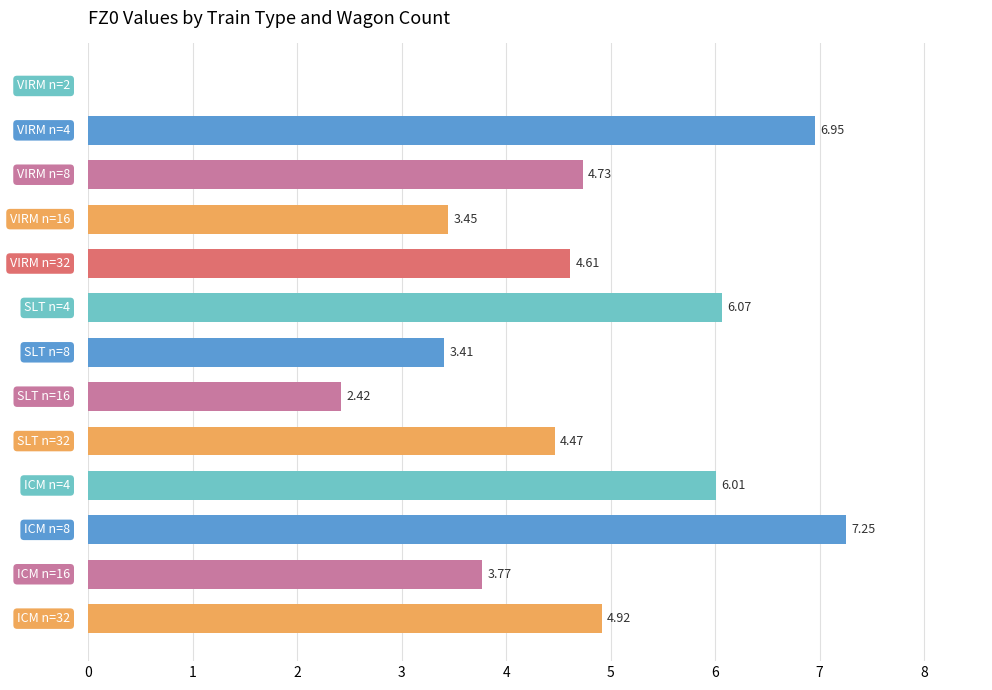

How many values exceed 4?

8